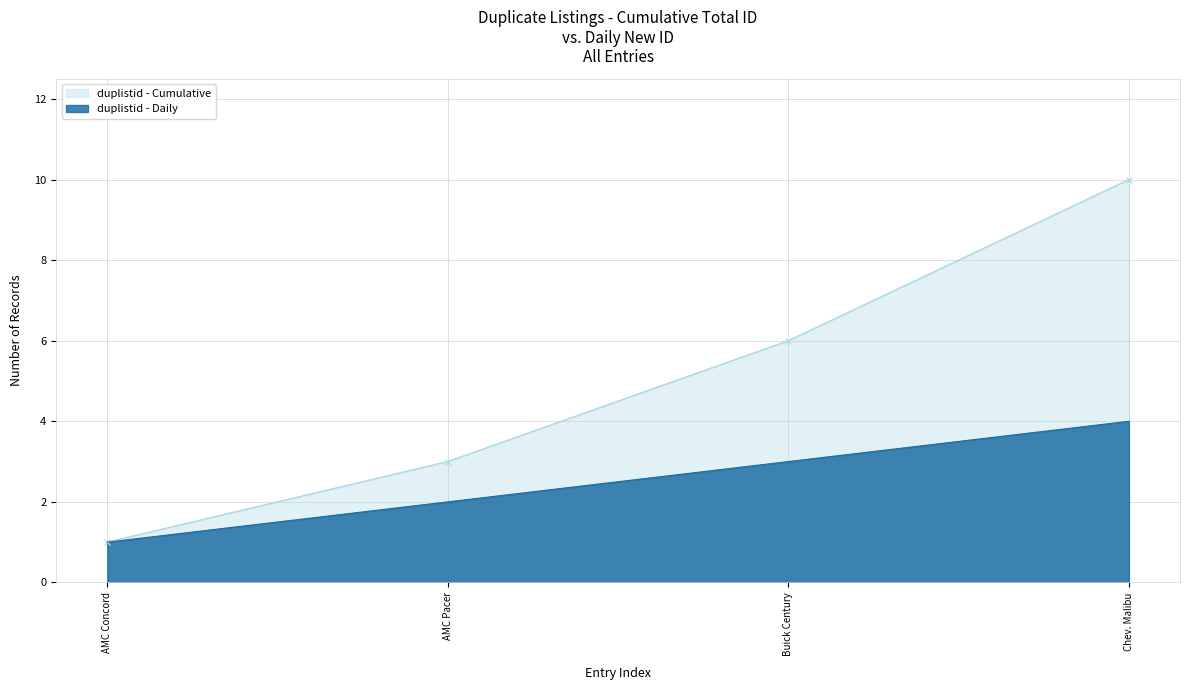

Which series changed the most between AMC Concord and Chev. Malibu?

duplistid - Cumulative